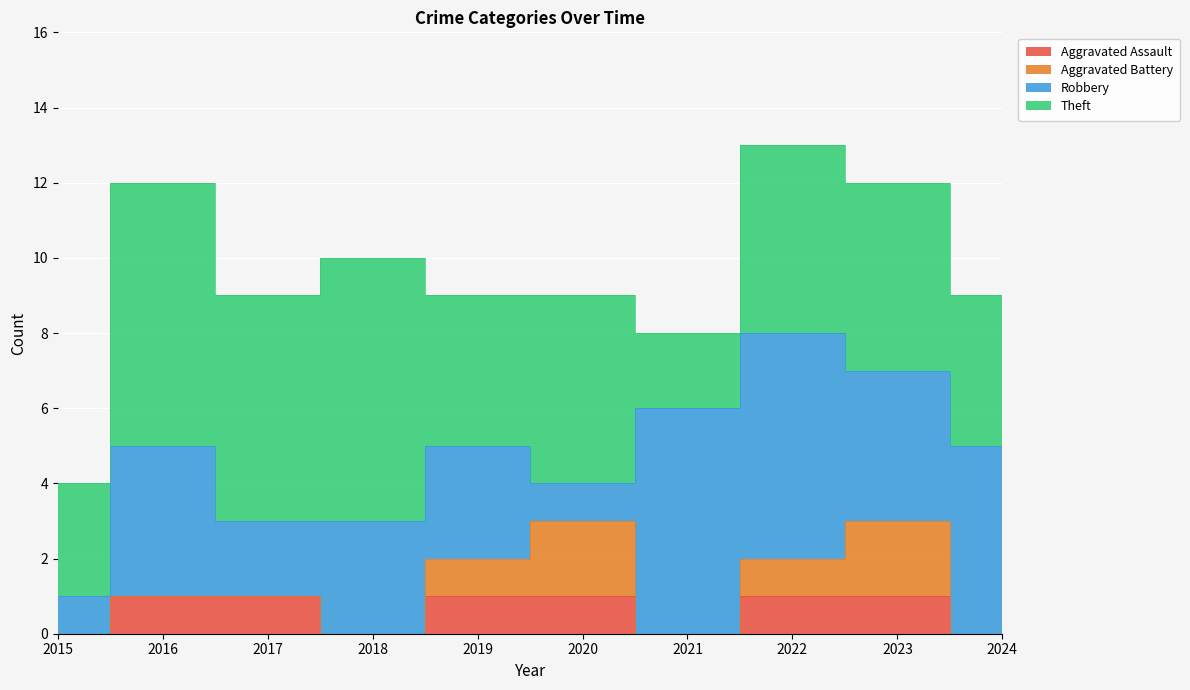

At 2021, list the series in order from largest to smallest.

Robbery, Theft, Aggravated Assault, Aggravated Battery